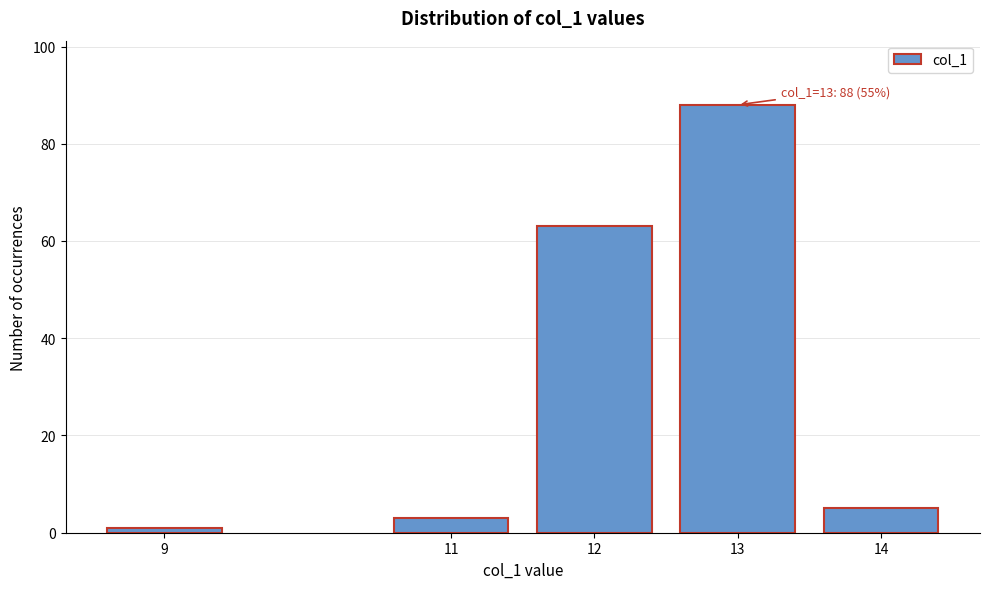

Reading right to left, transcribe all the data shown in this chart.

5	88	63	3	1